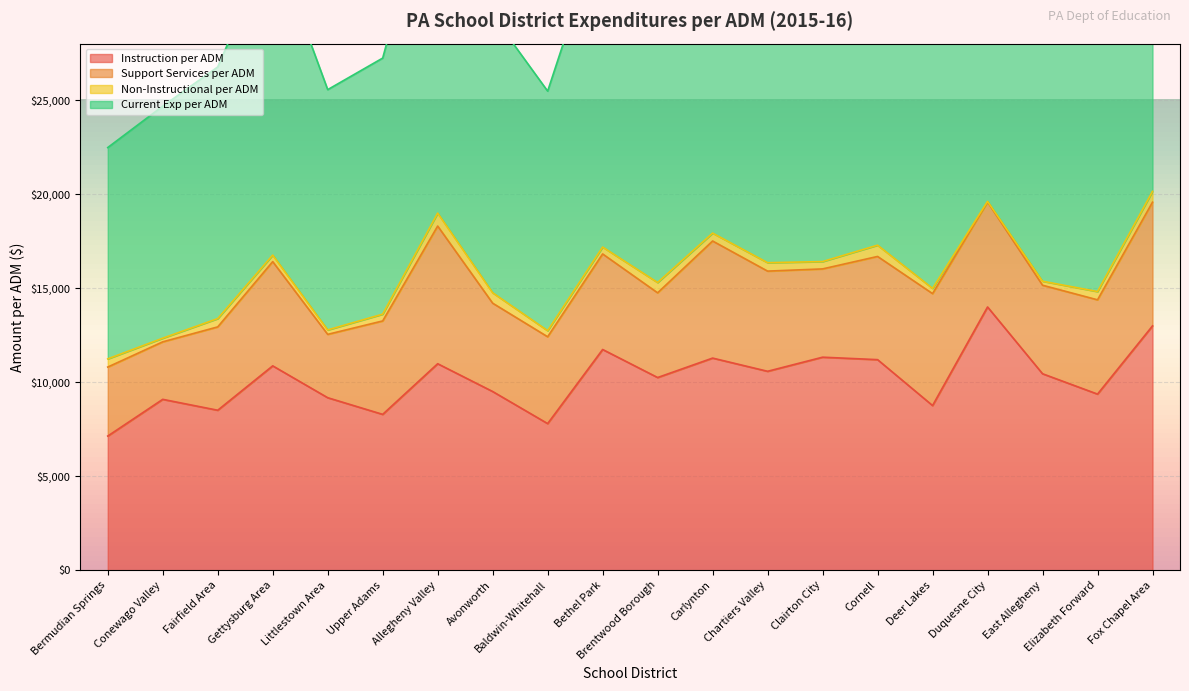

What is the minimum value for Instruction per ADM?

7134.1